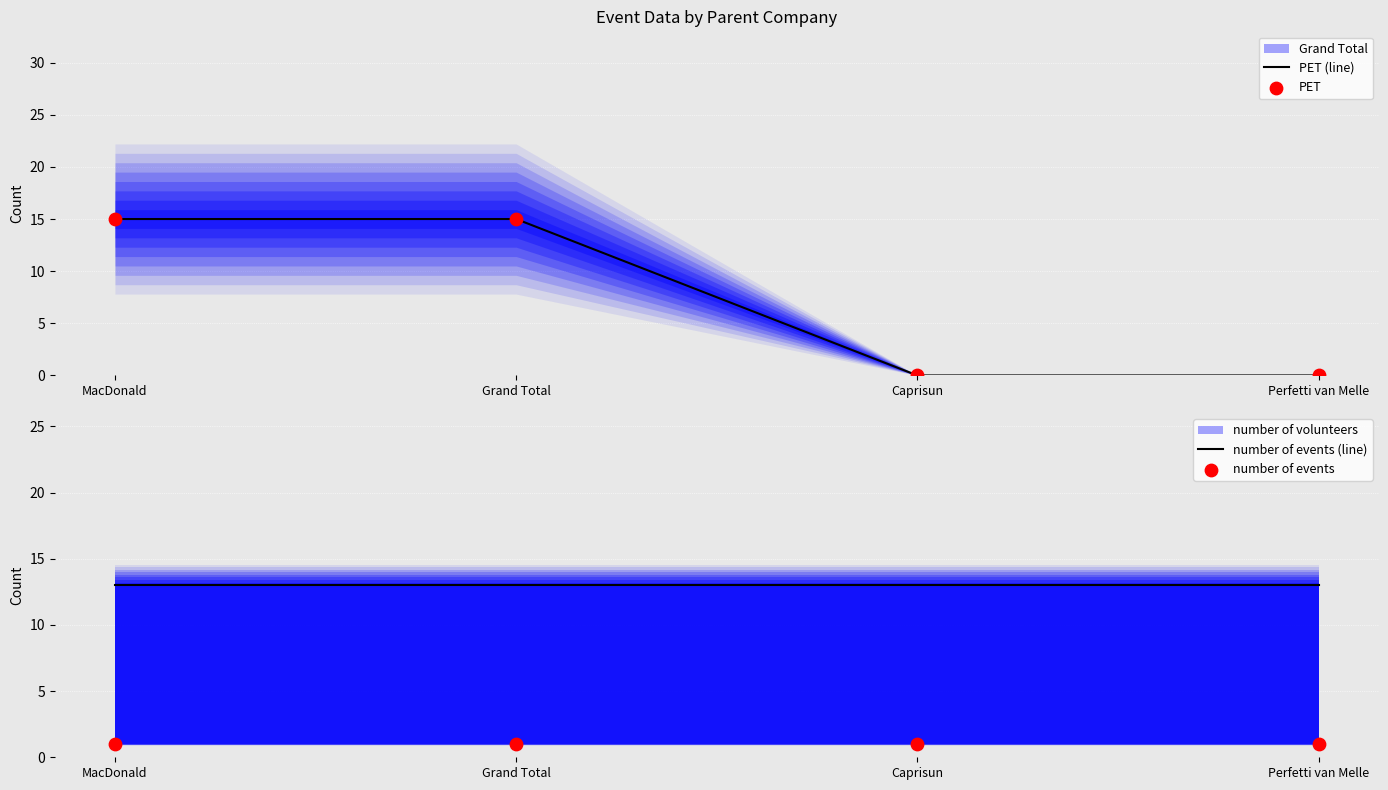

At which category is the sum across all series the highest?

MacDonald